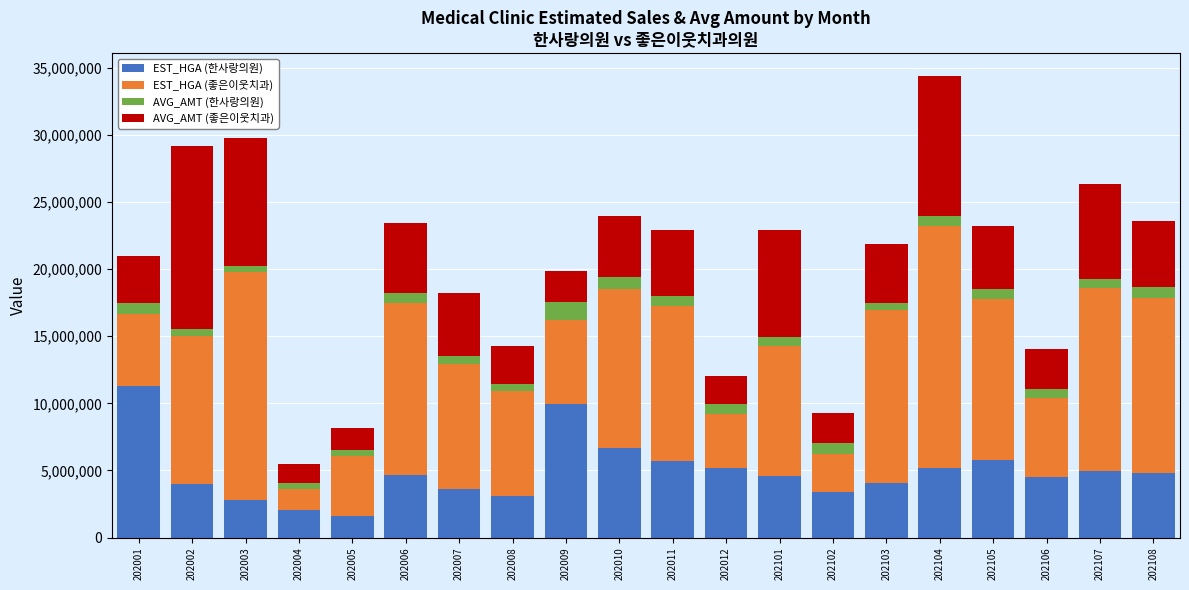

Are the bars horizontal?

No